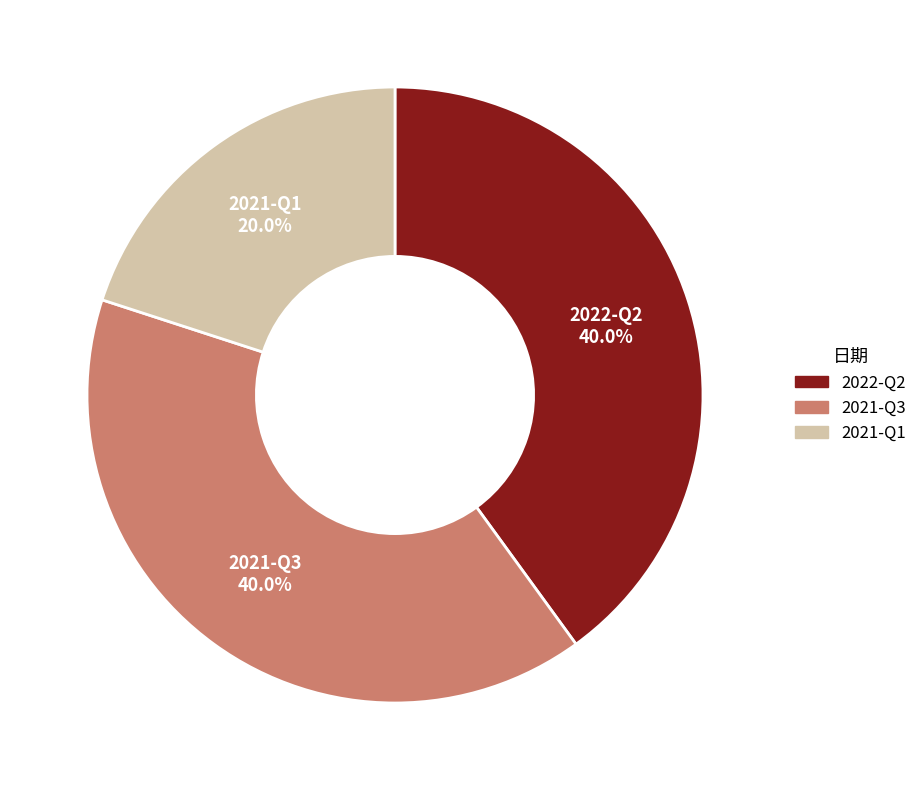

The 2021-Q1 slice represents 32% of the pie. True or false?

False